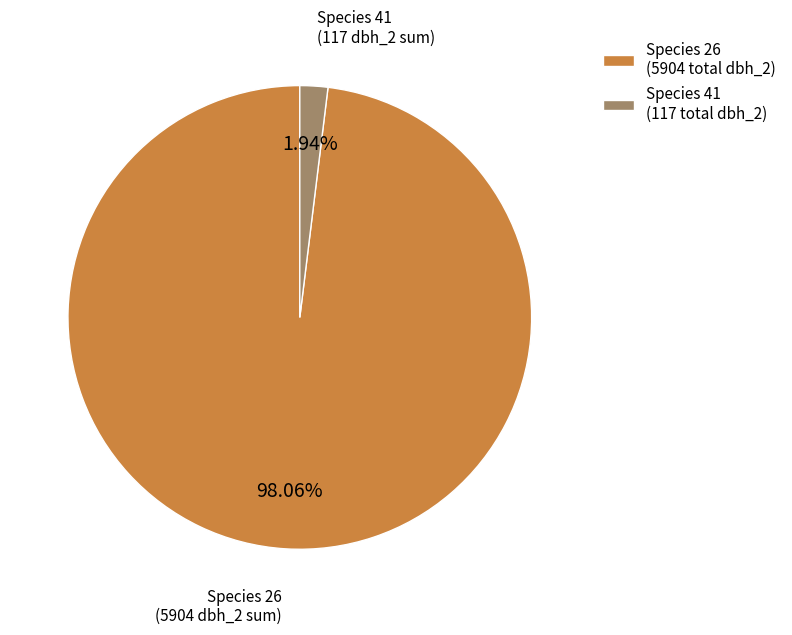

Which slice is the largest?

Species 26 (5904 total dbh_2)